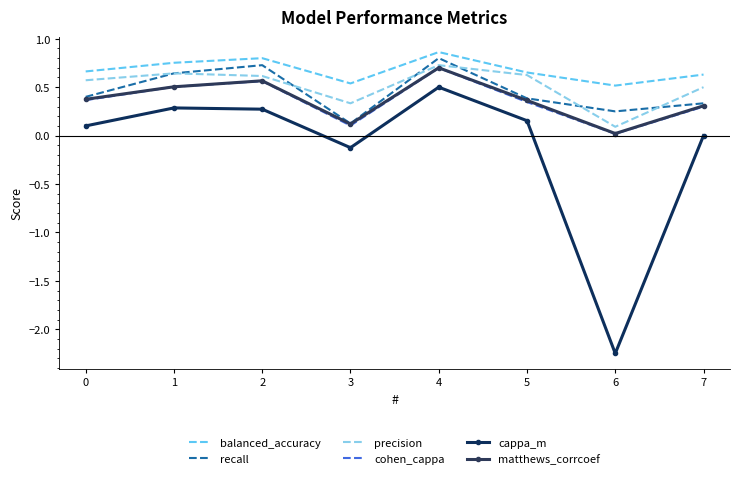

Which category has the lowest value in the cohen_cappa series?

6